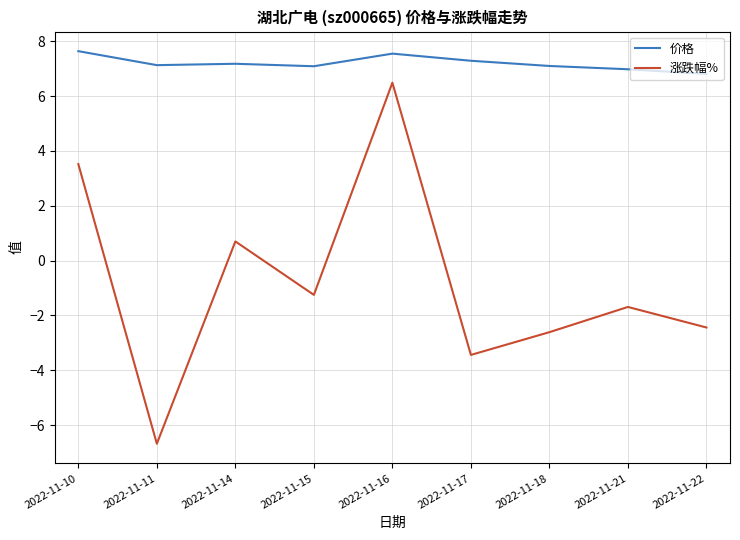

Between 2022-11-14 and 2022-11-17, which series saw the biggest shift?

涨跌幅%